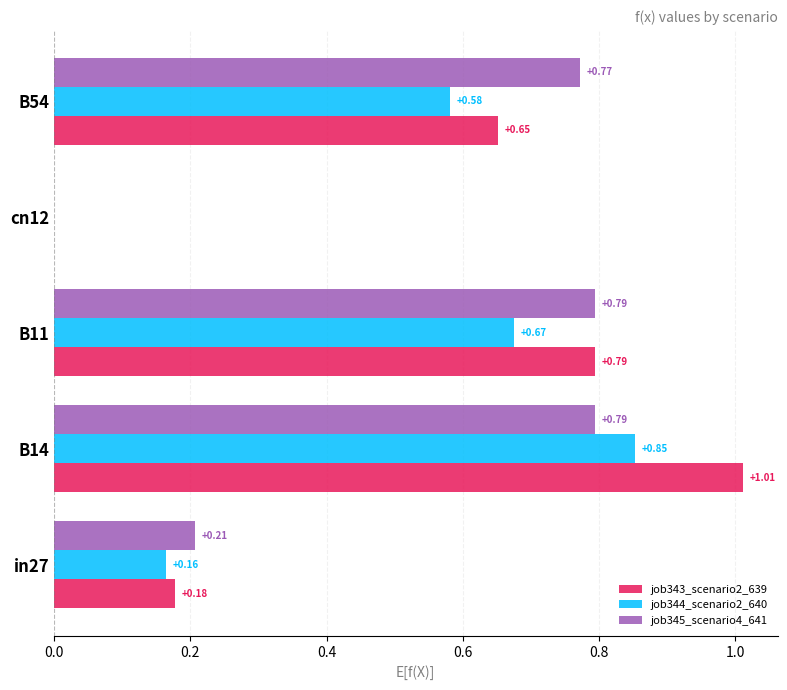

Which series changed the most between in27 and B11?

job343_scenario2_639